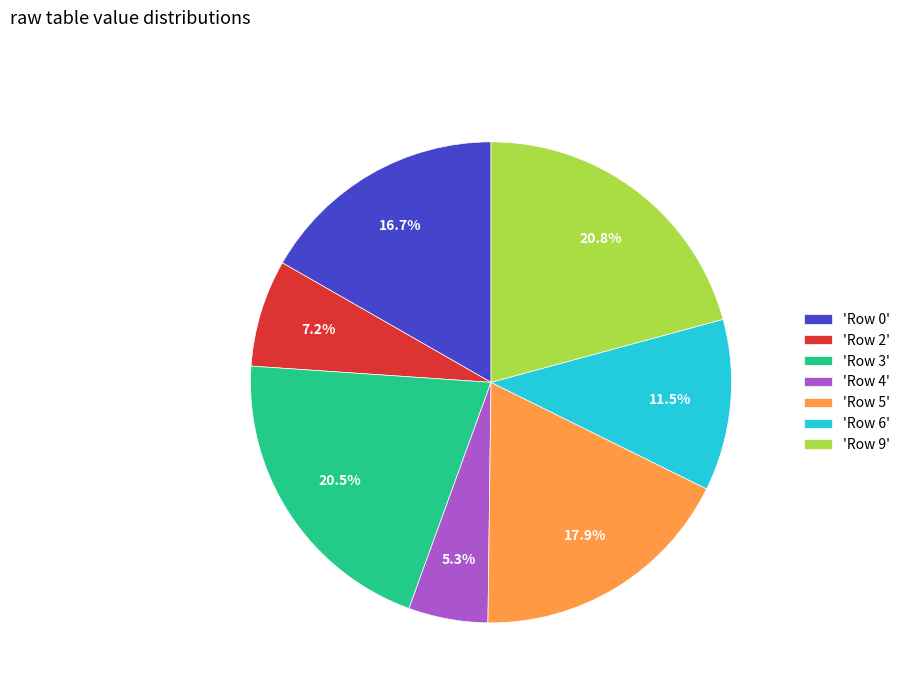

Which has a higher value, 'Row 2' or 'Row 4'?

'Row 2'